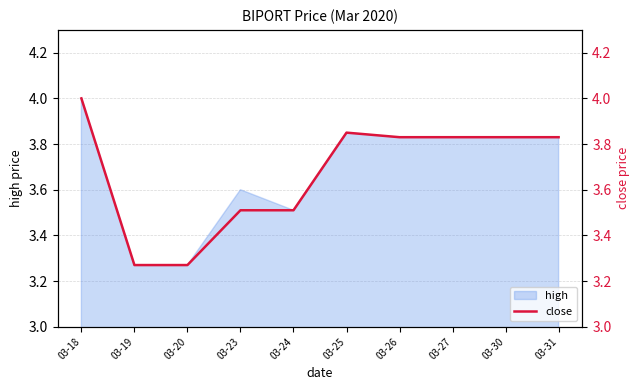

The value at 03-31 is 3.8. True or false?

True